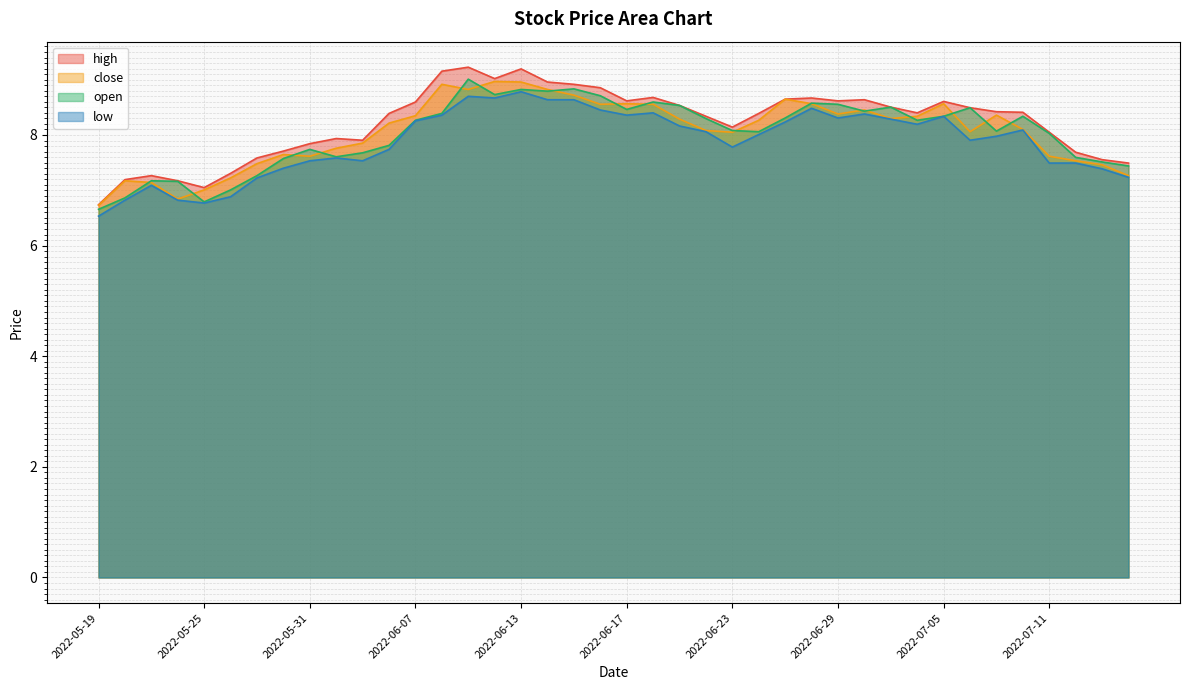

The value of high at 2022-07-11 is 10.9. True or false?

False